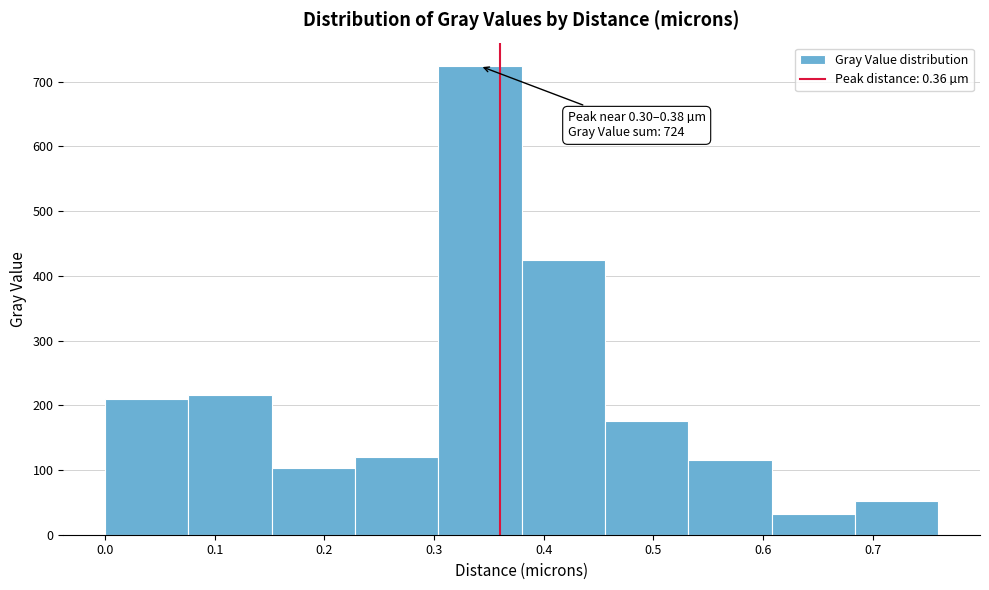

Which range on the x-axis has the tallest bar?

0.304 to 0.380